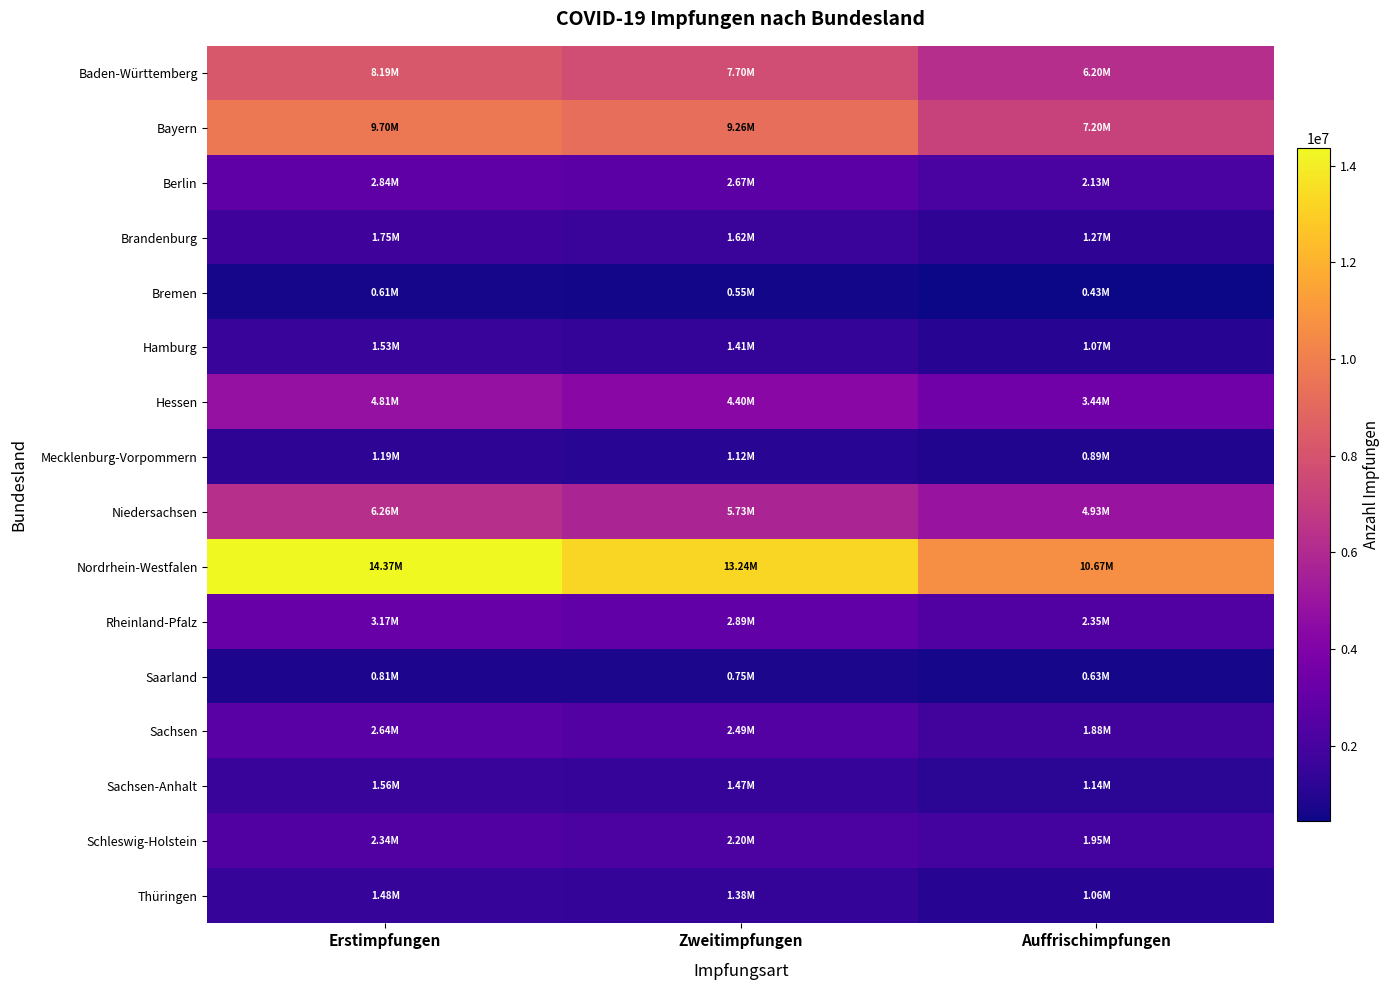

What is the total value across all series at Auffrischimpfungen?

47227011